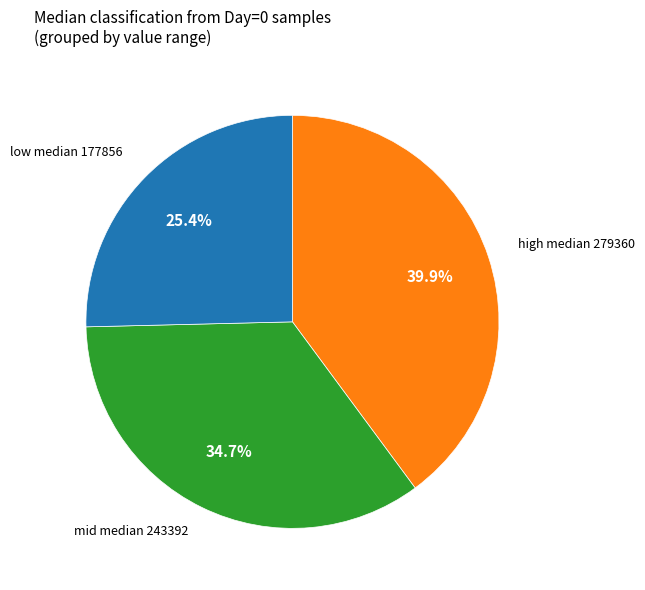

Does any single category account for the majority?

No